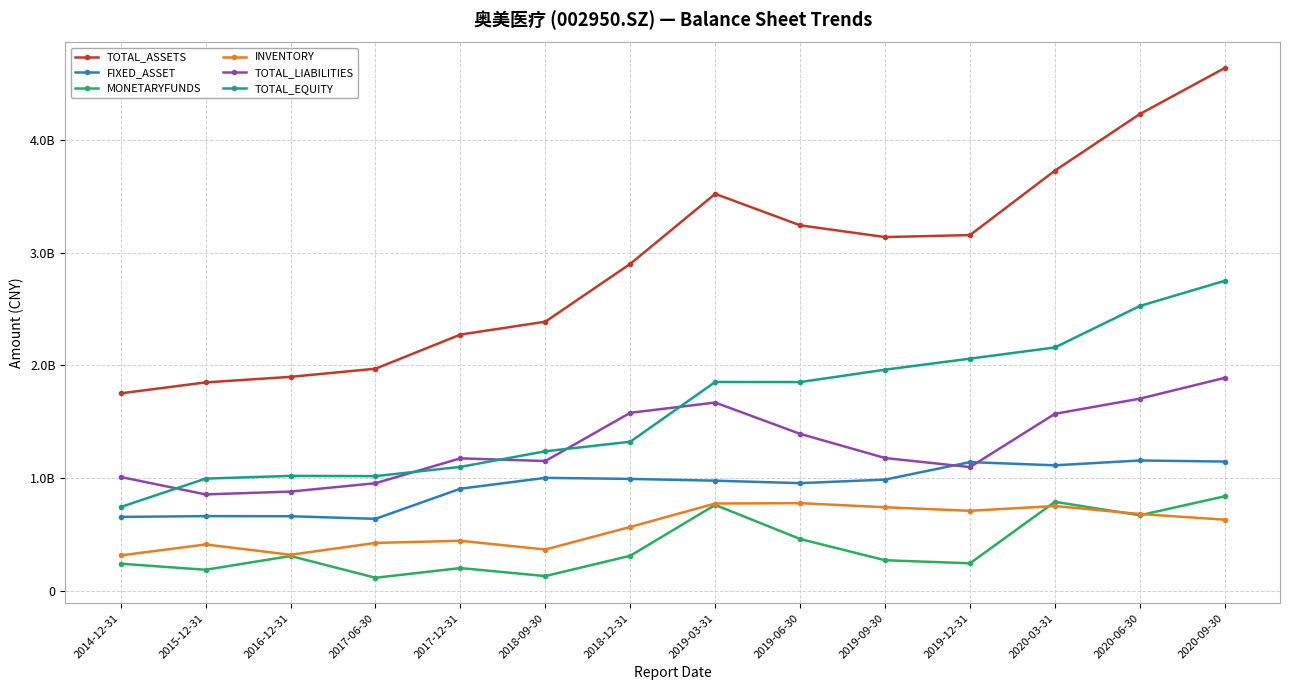

True or false: INVENTORY and MONETARYFUNDS intersect in this chart.

True